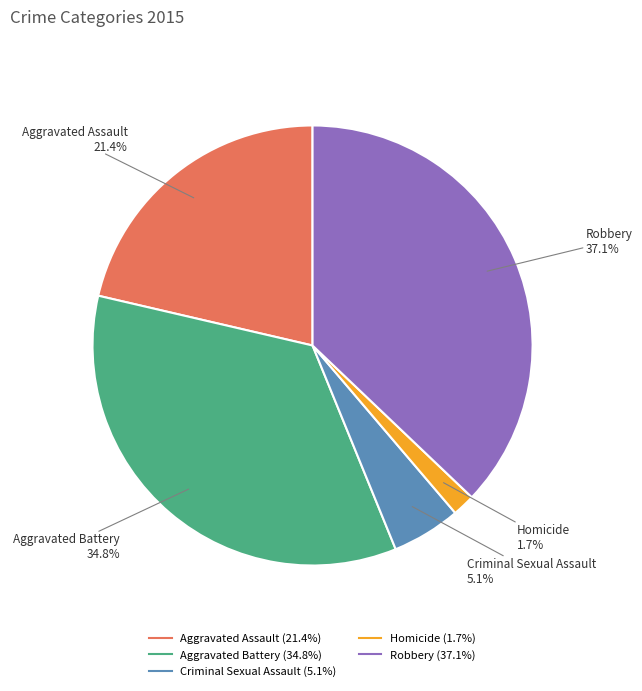

Does any single category account for the majority?

No